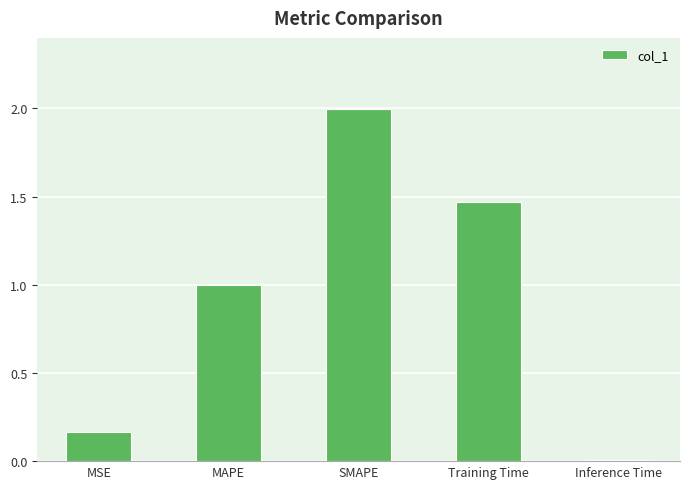

Rank the categories by value from lowest to highest.

Inference Time, MSE, MAPE, Training Time, SMAPE